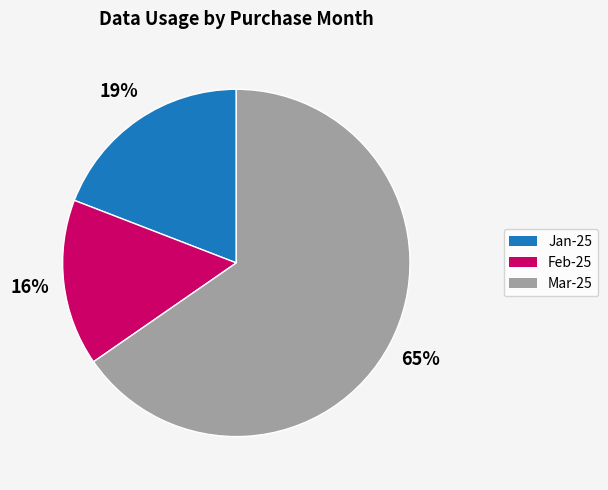

Is there a majority slice in this chart?

Yes